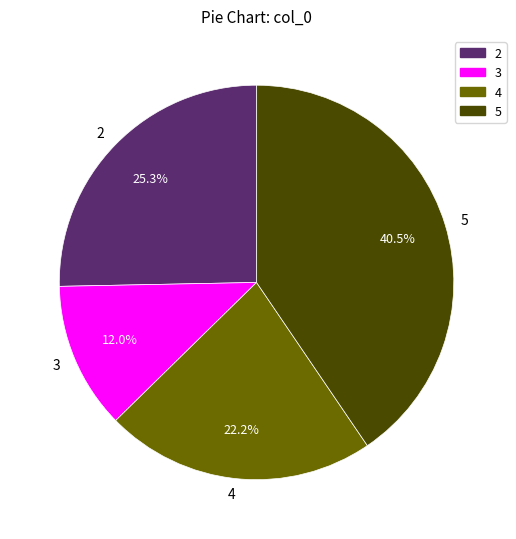

To the nearest percent, what portion does 4 represent?

22%